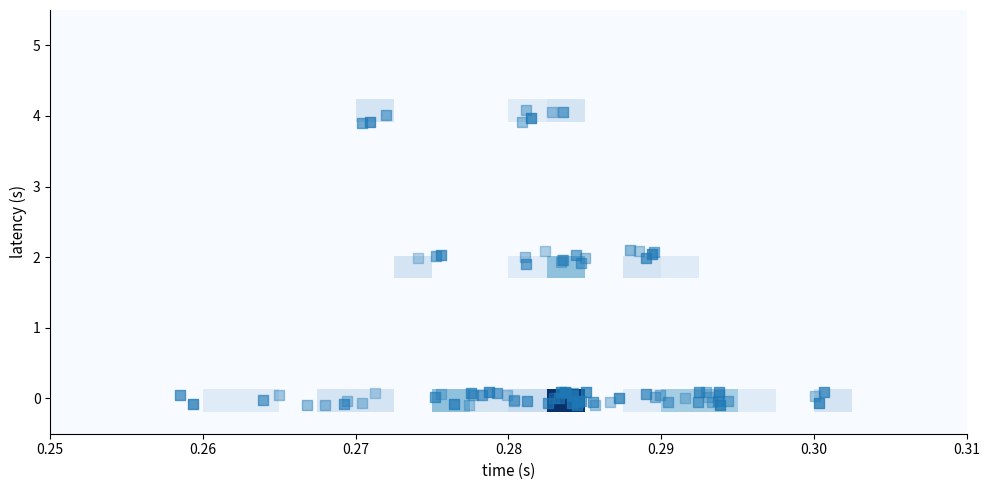

How many series are shown in this chart?

19